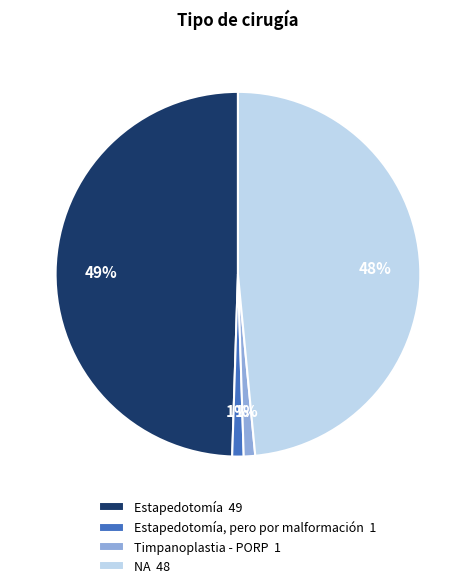

Which category has the biggest portion of the pie?

Estapedotomía 49